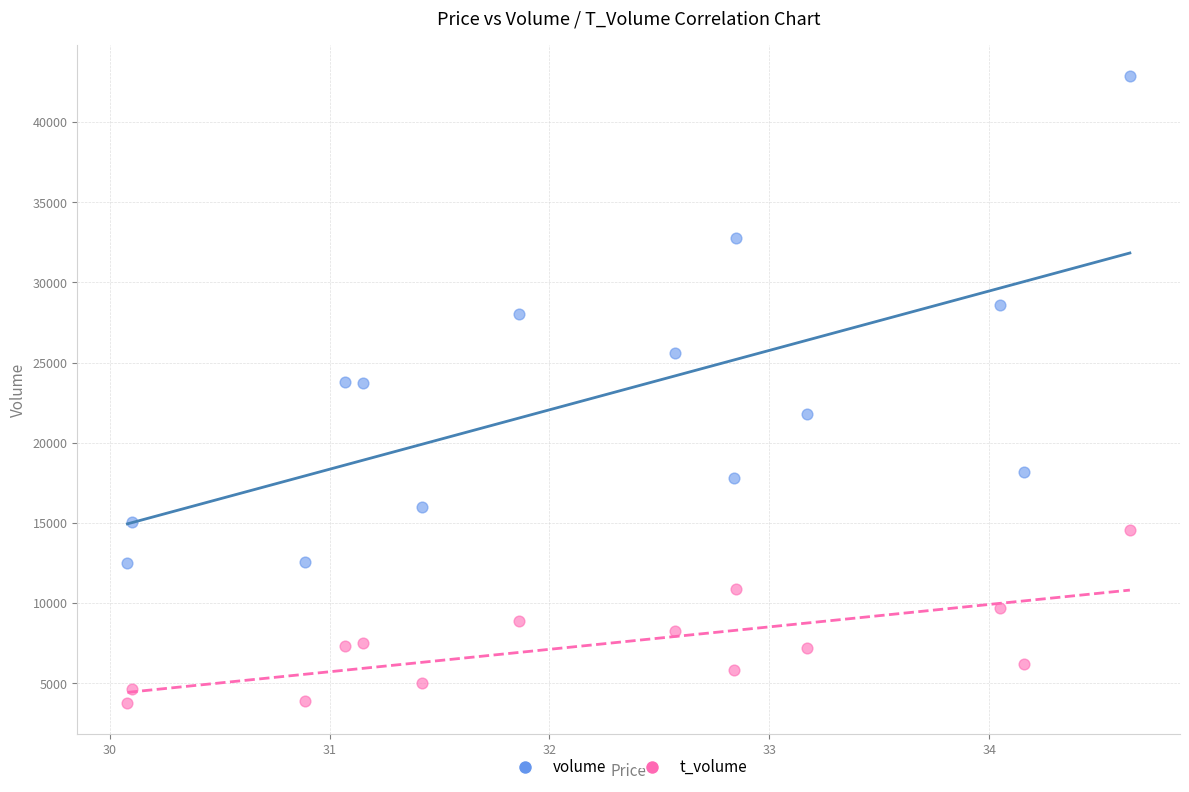

Which series contains the lowest Y value?

t_volume